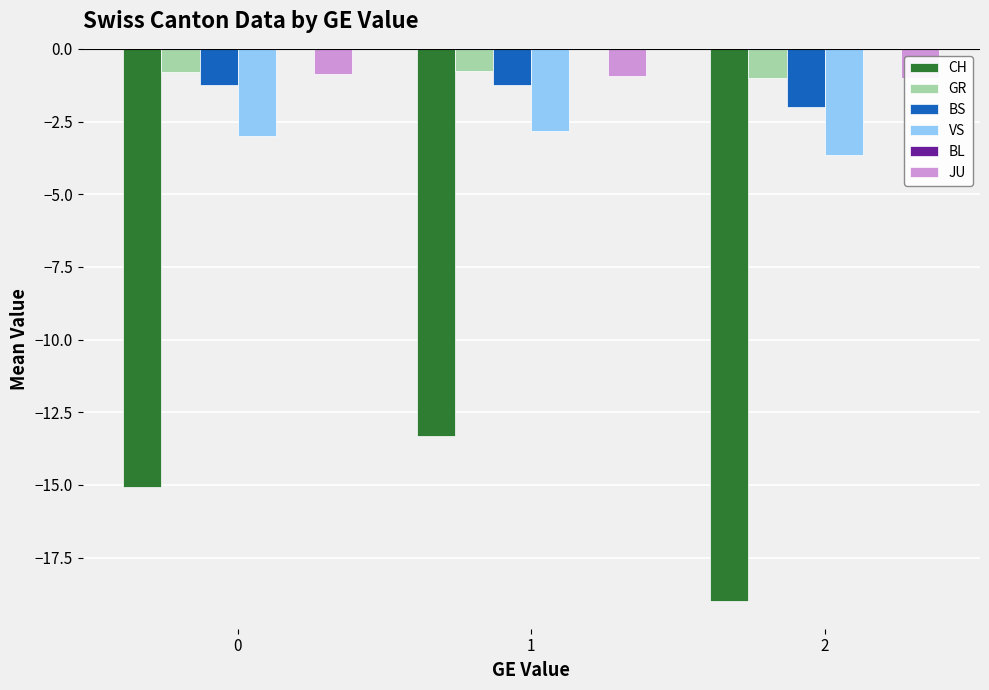

Rank the categories by GR value from highest to lowest.

1, 0, 2